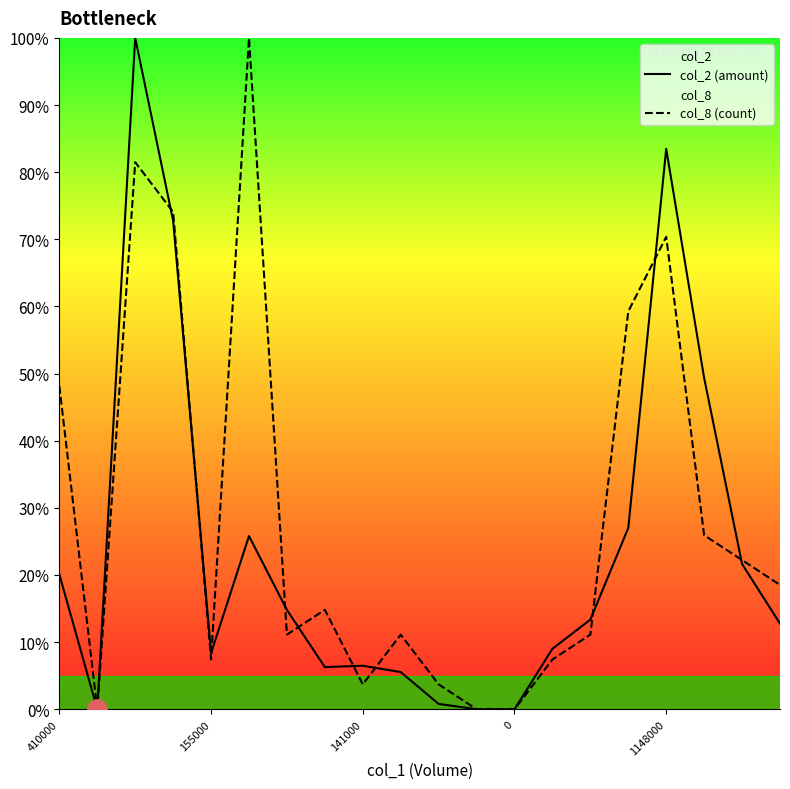

True or false: col_2 (amount) and col_8 (count) cross at least once.

True